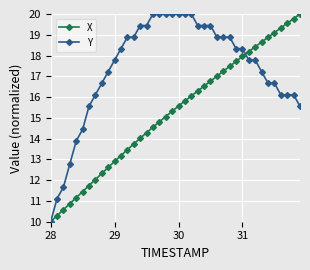

What is the lowest value of the Y series?

10.0